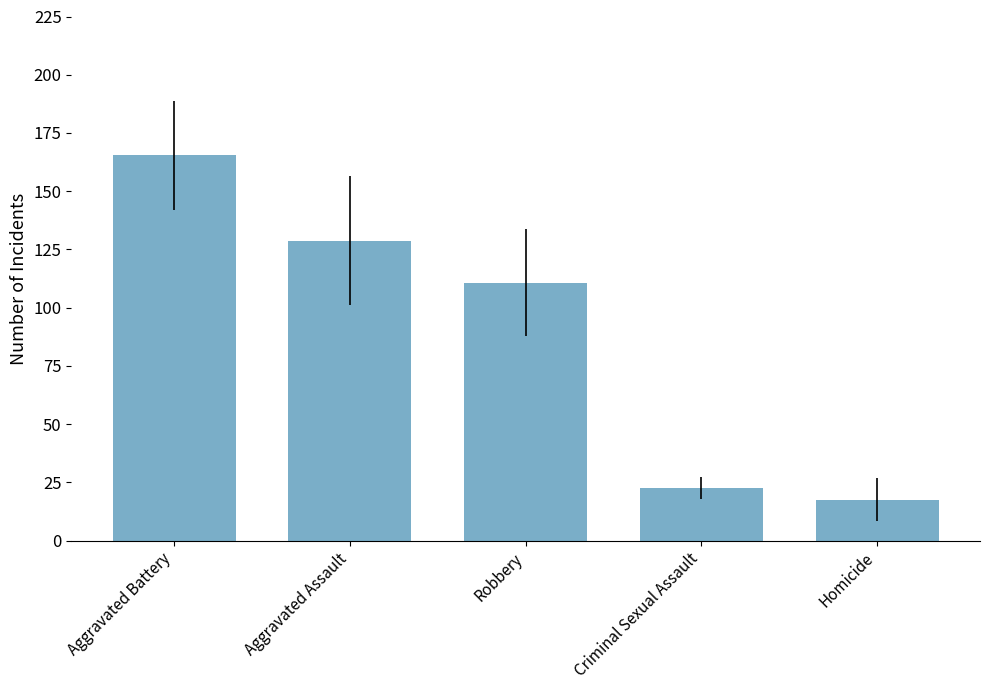

Between Robbery and Aggravated Battery, which is larger?

Aggravated Battery